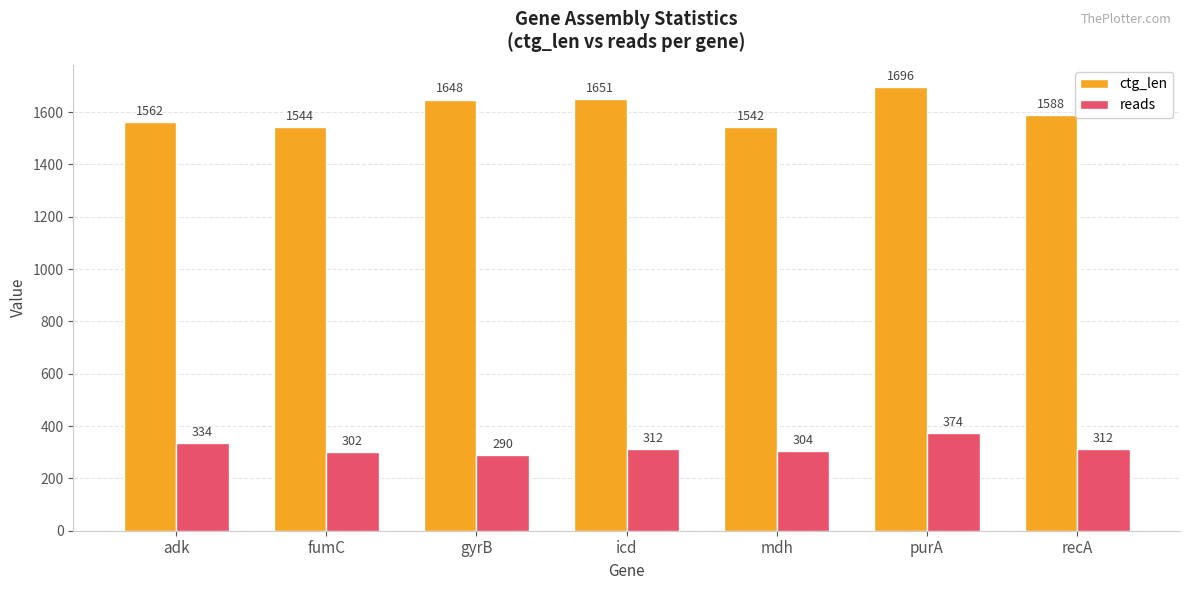

At which category is the sum across all series the highest?

purA